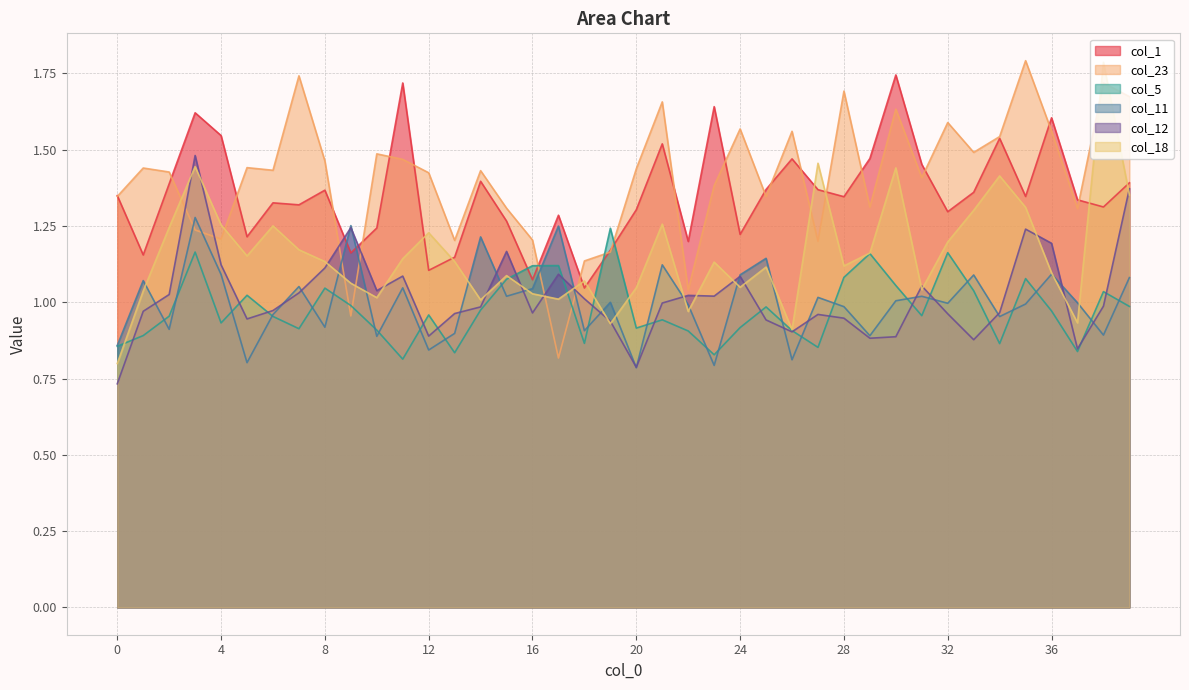

At which category is the sum across all series the highest?

3